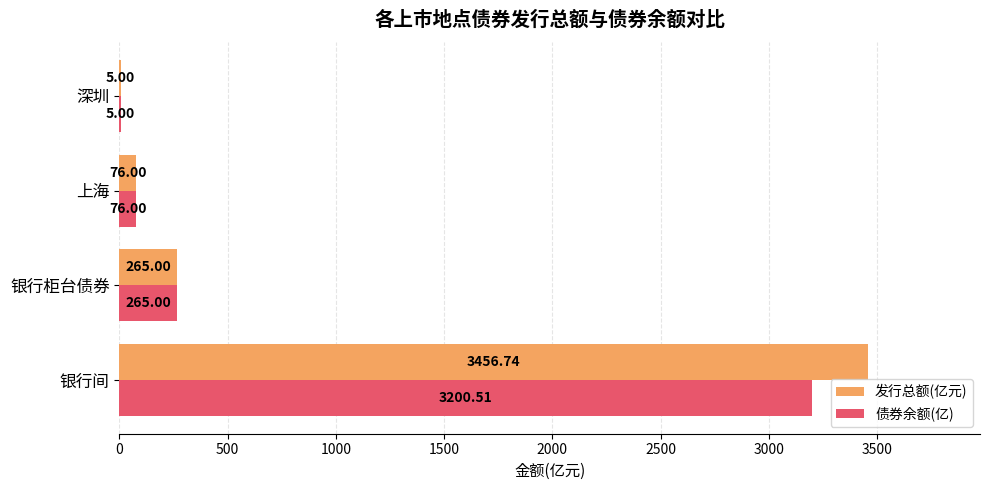

What is the sum of all 发行总额(亿元) values?

3802.7